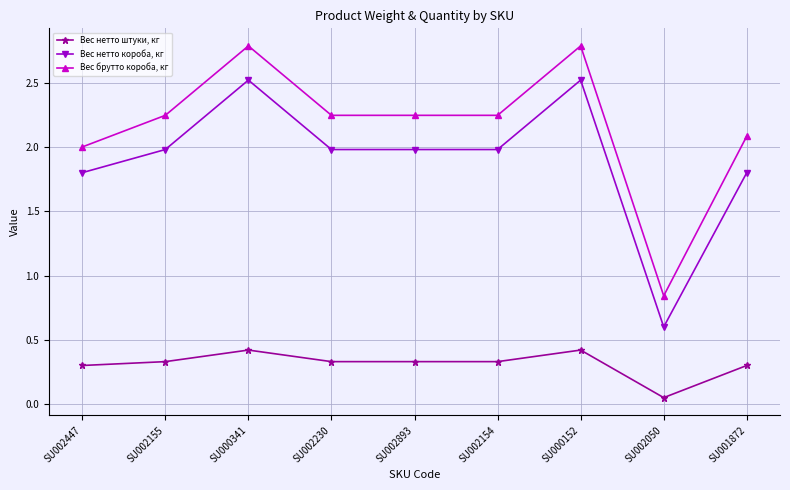

Rank the series at SU002050 from highest to lowest value.

Вес брутто короба, кг, Вес нетто короба, кг, Вес нетто штуки, кг